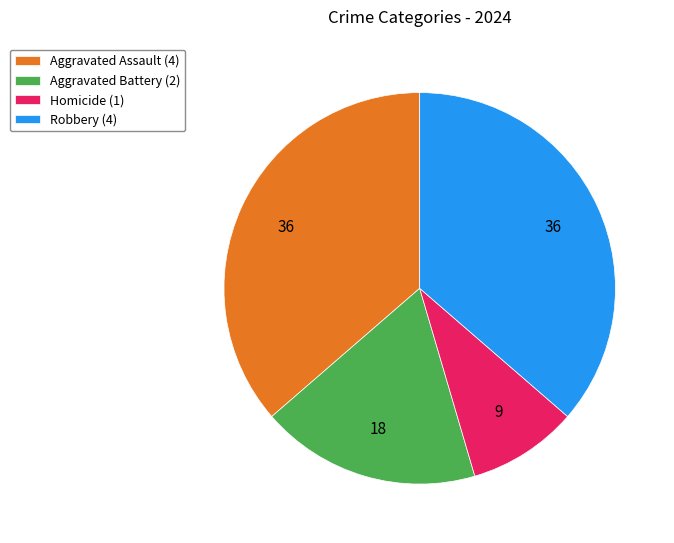

Combined, do Homicide (1) and Robbery (4) account for over 50%?

No